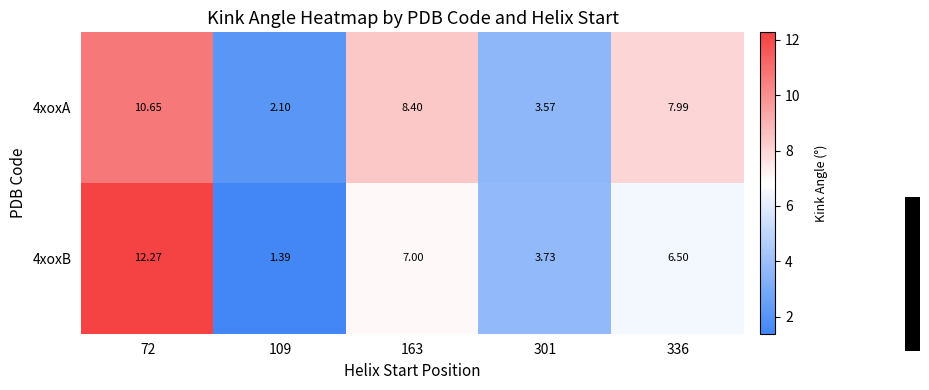

At how many categories does at least one series exceed 4?

3